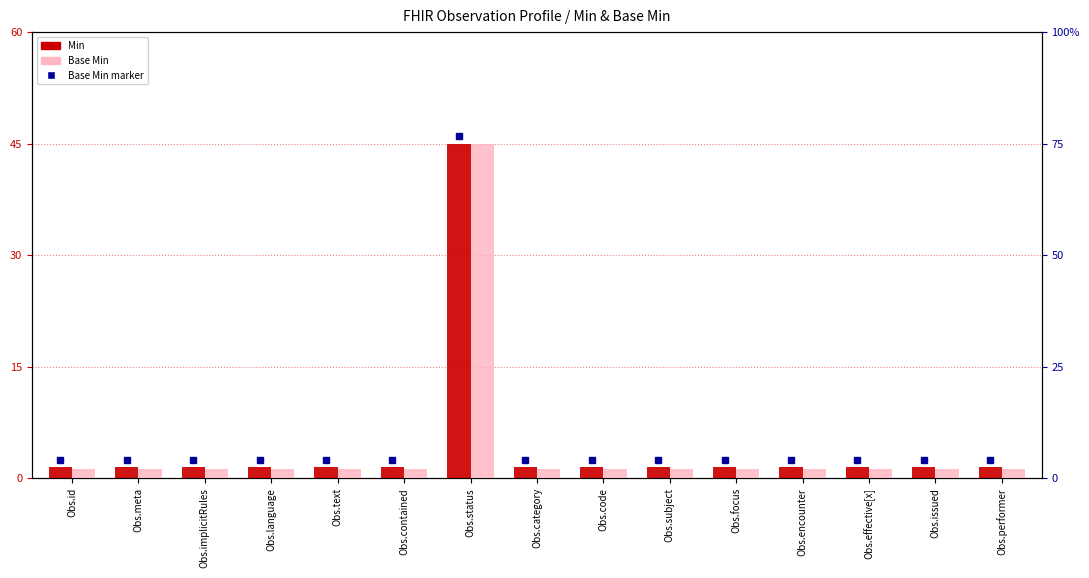

Which has a higher value, Obs.category or Obs.code?

Obs.category